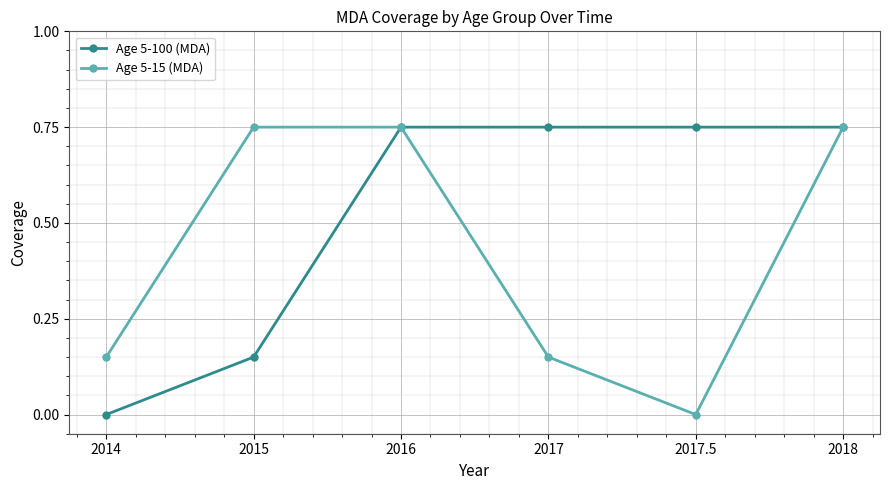

Is it true that Age 5-15 (MDA) equals 0.2 at 2017.5?

False